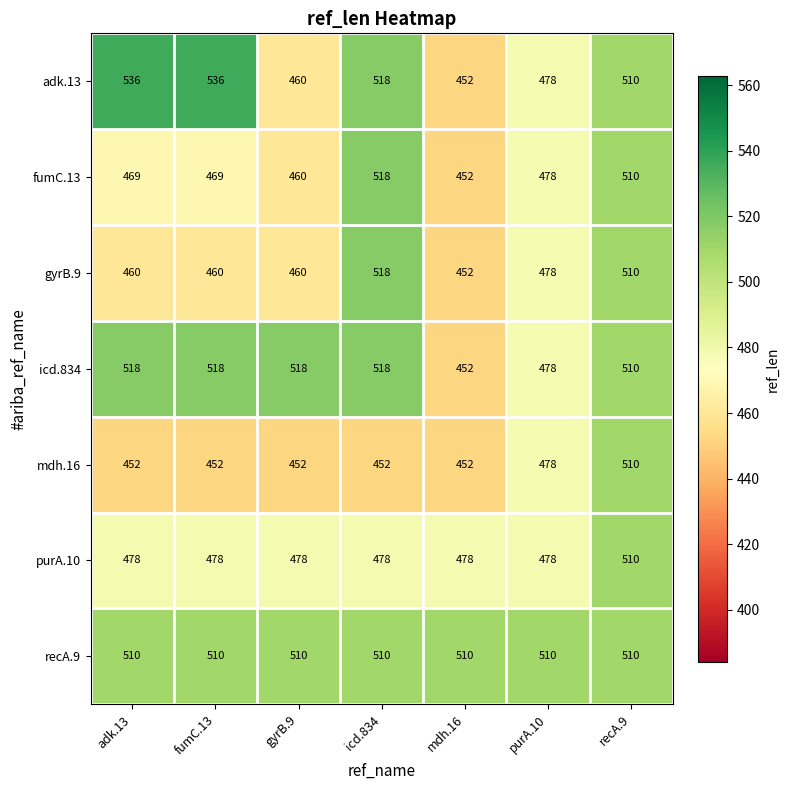

What is the difference between the maximum and minimum values in the gyrB.9 series?

66